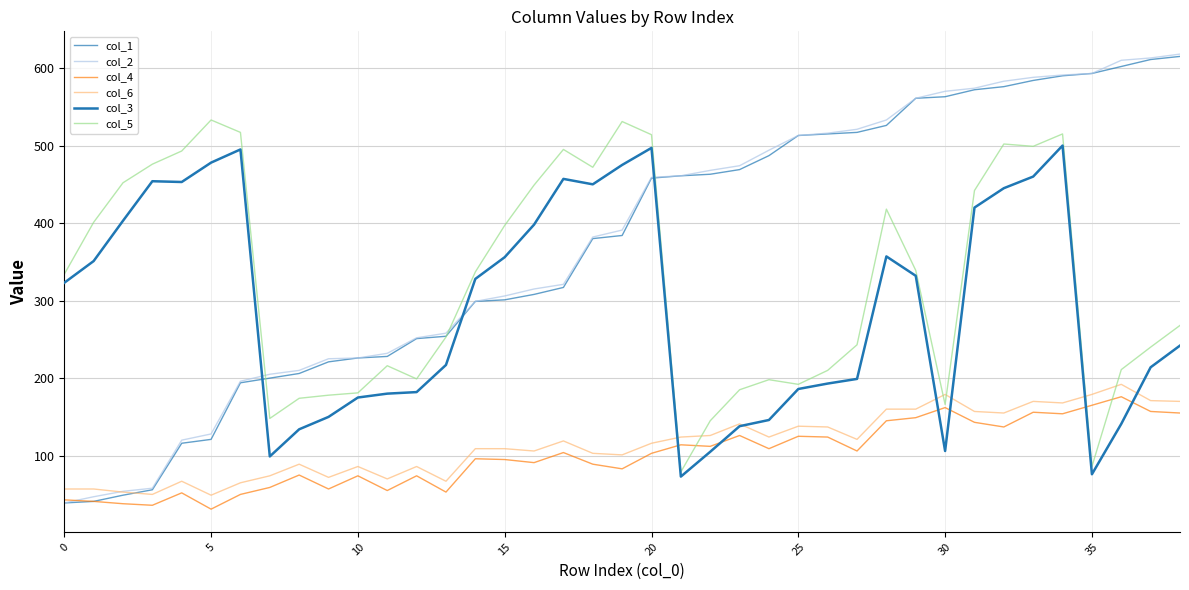

Does the chart display data point markers on the line(s)?

No